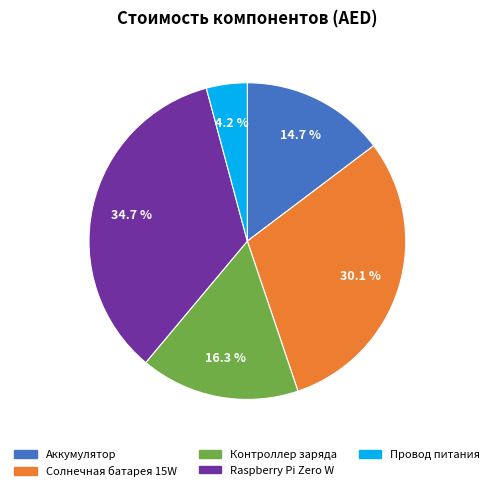

Count the number of slices in the pie.

5